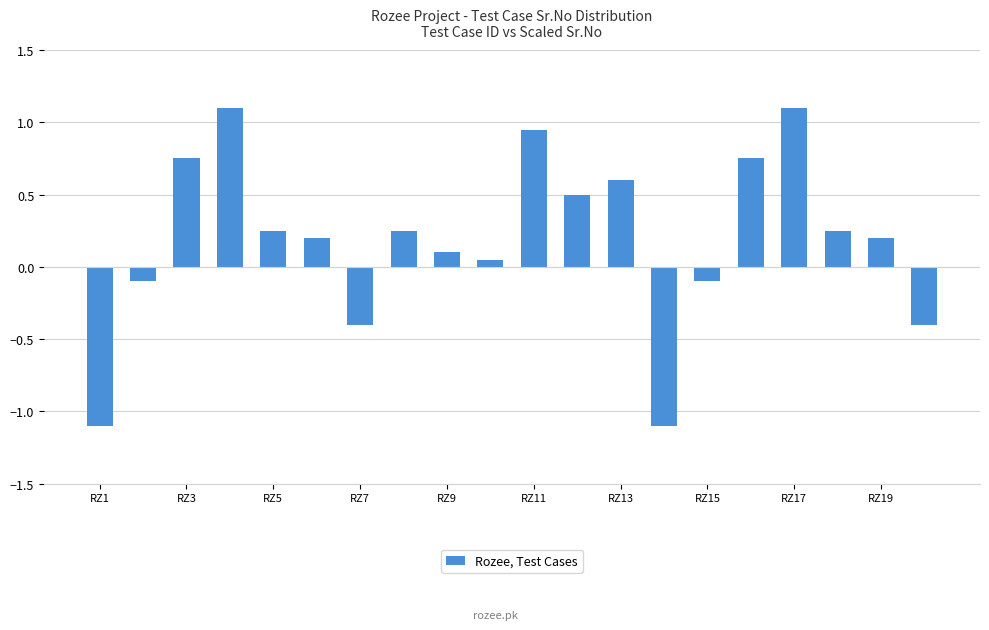

What is the value of the 17th bar from the left?

1.1